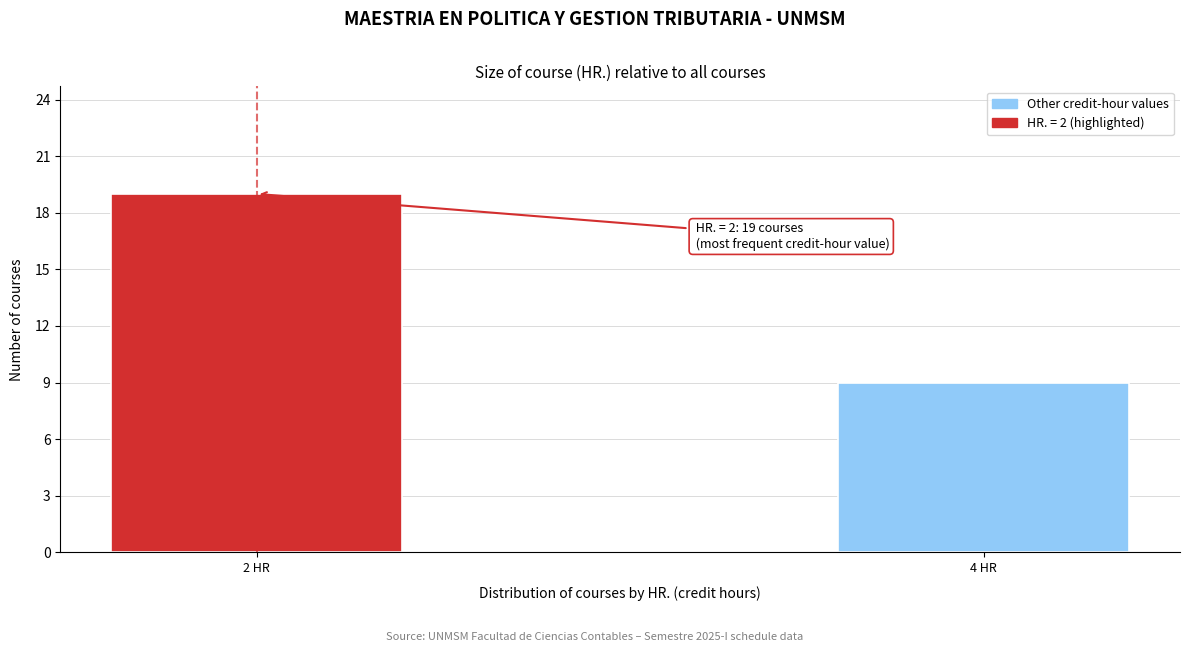

Reading right to left, extract all data points from this chart.

9	19